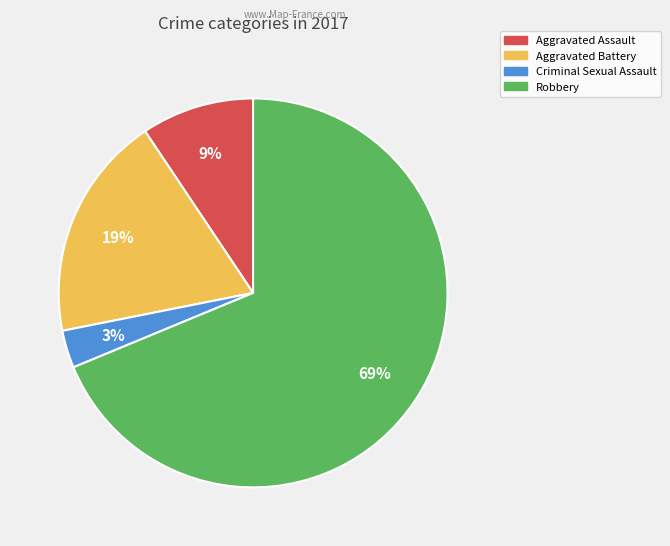

Approximately how many times larger is the value at Aggravated Assault compared to Aggravated Battery?

0.5